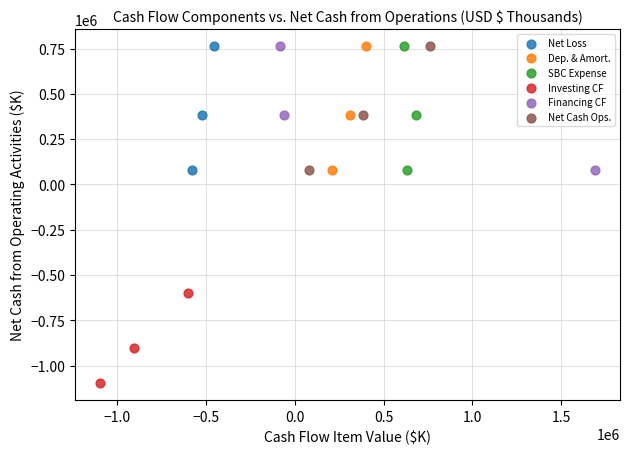

Which series contains the lowest Y value?

Investing CF